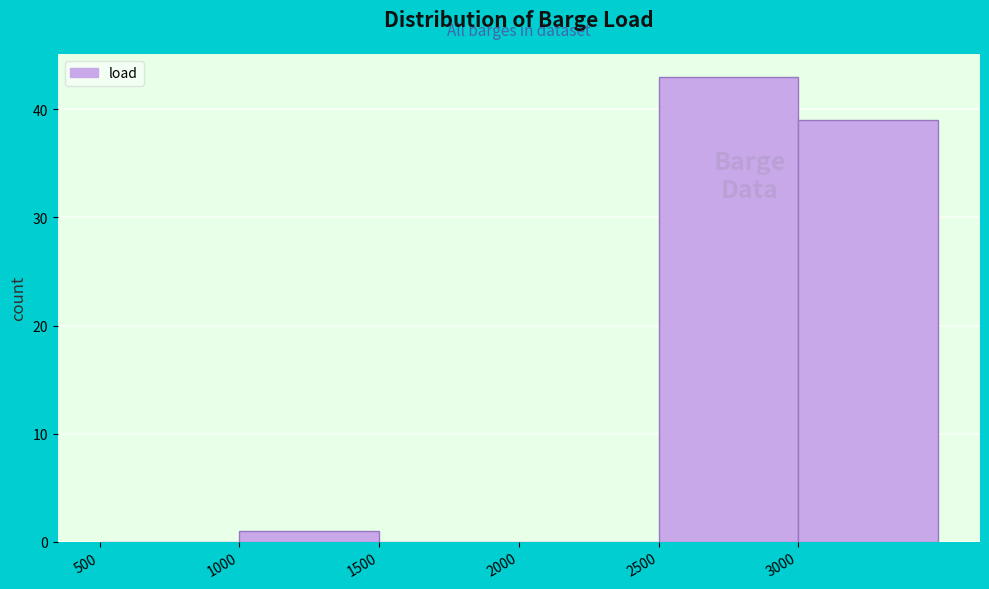

Which range on the x-axis has the tallest bar?

2500 to 3000